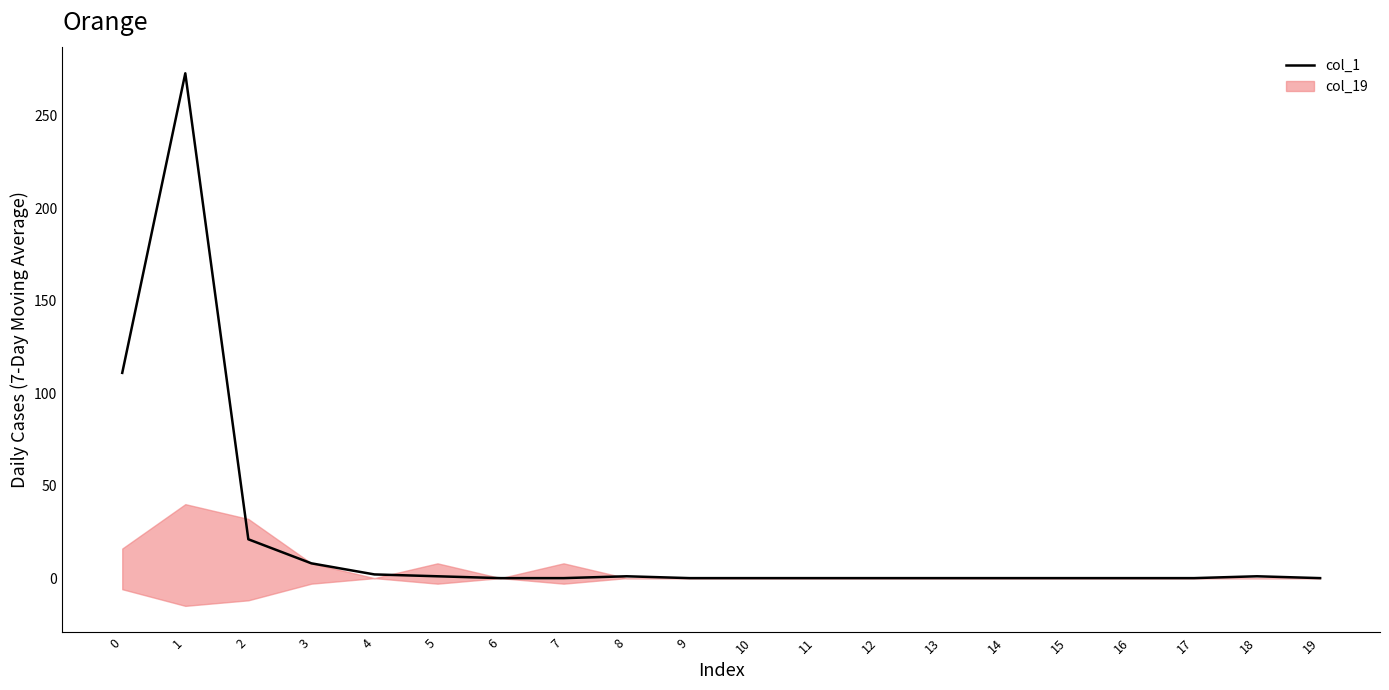

Which category has the lowest value across all series?

6